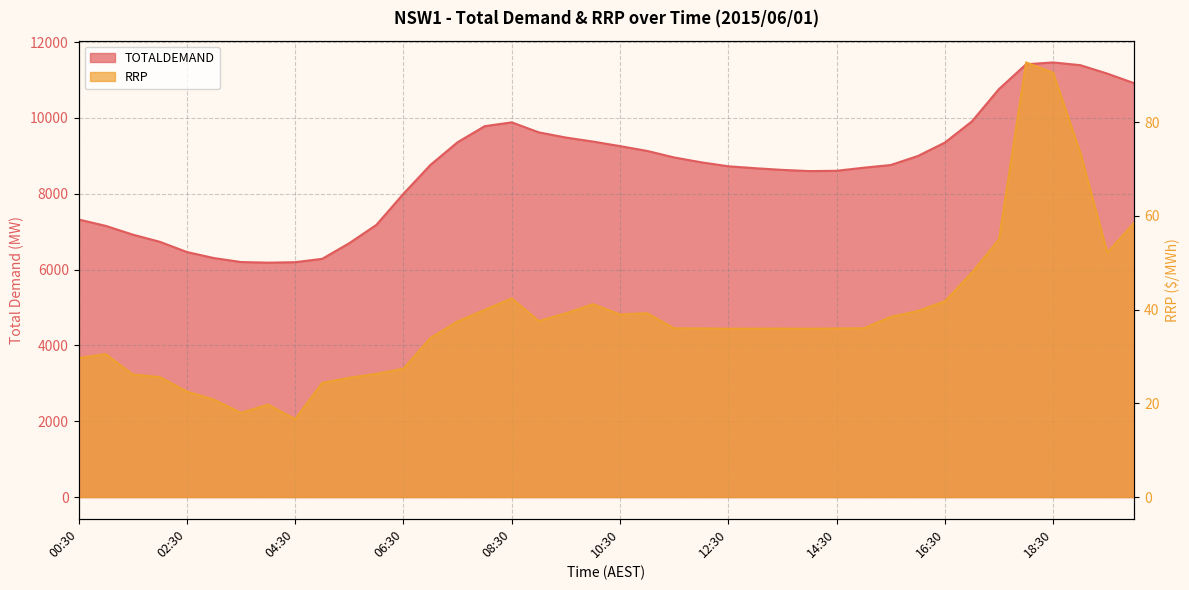

How many series are shown in this chart?

2